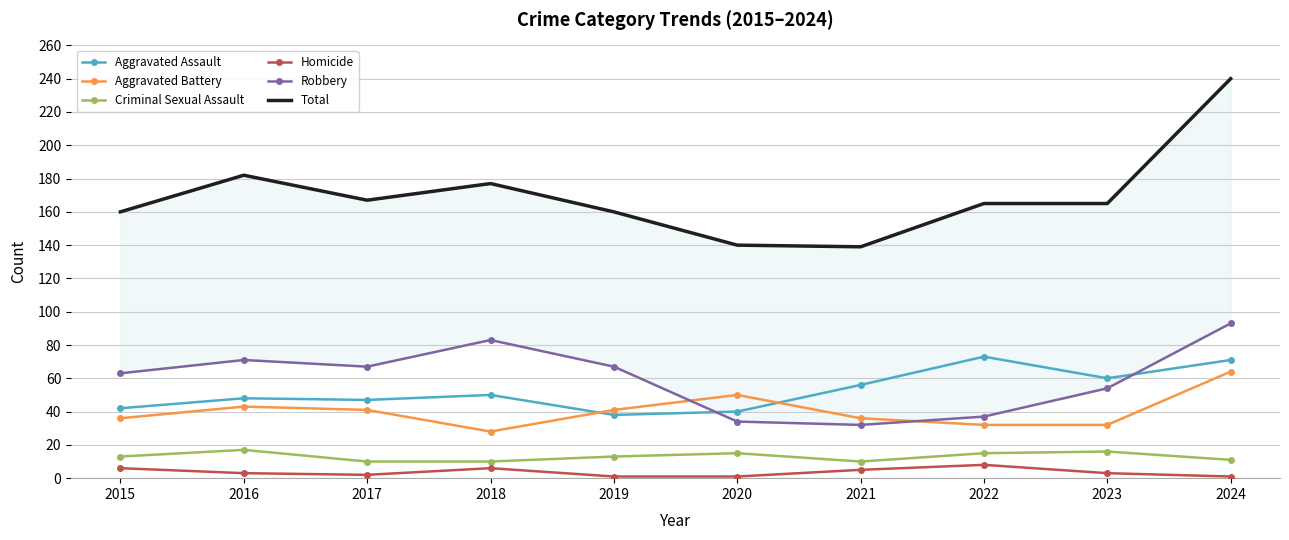

The Robbery series shows 67 at 2019. True or false?

True